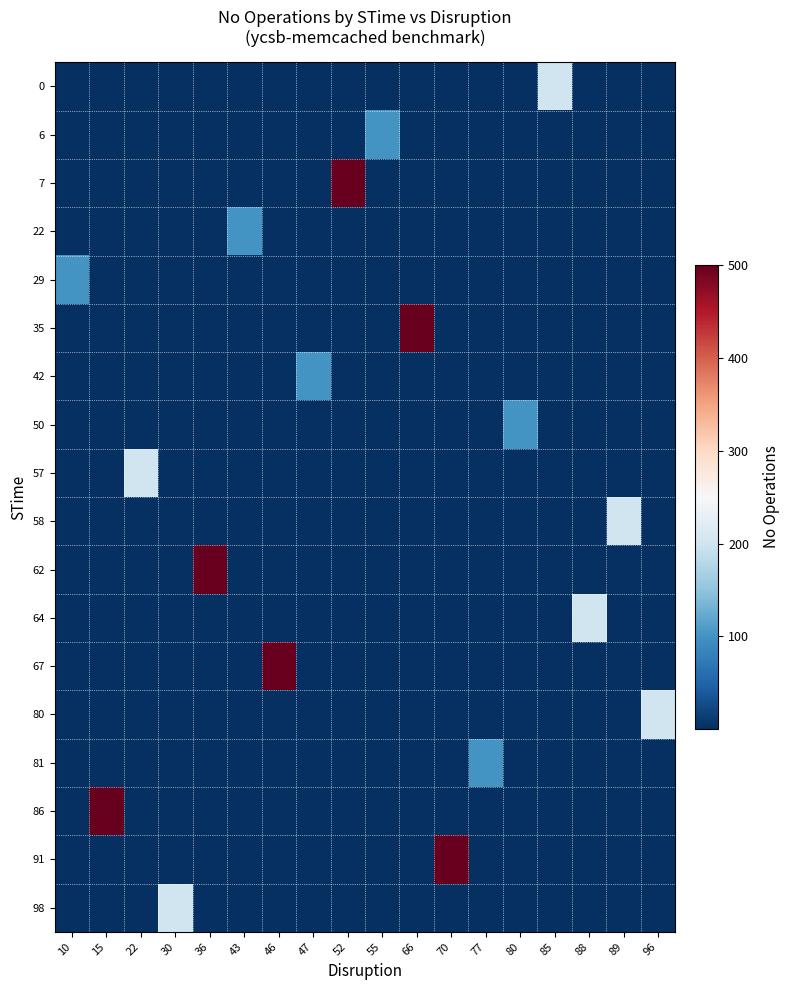

What is the total value across all series at 22?

200